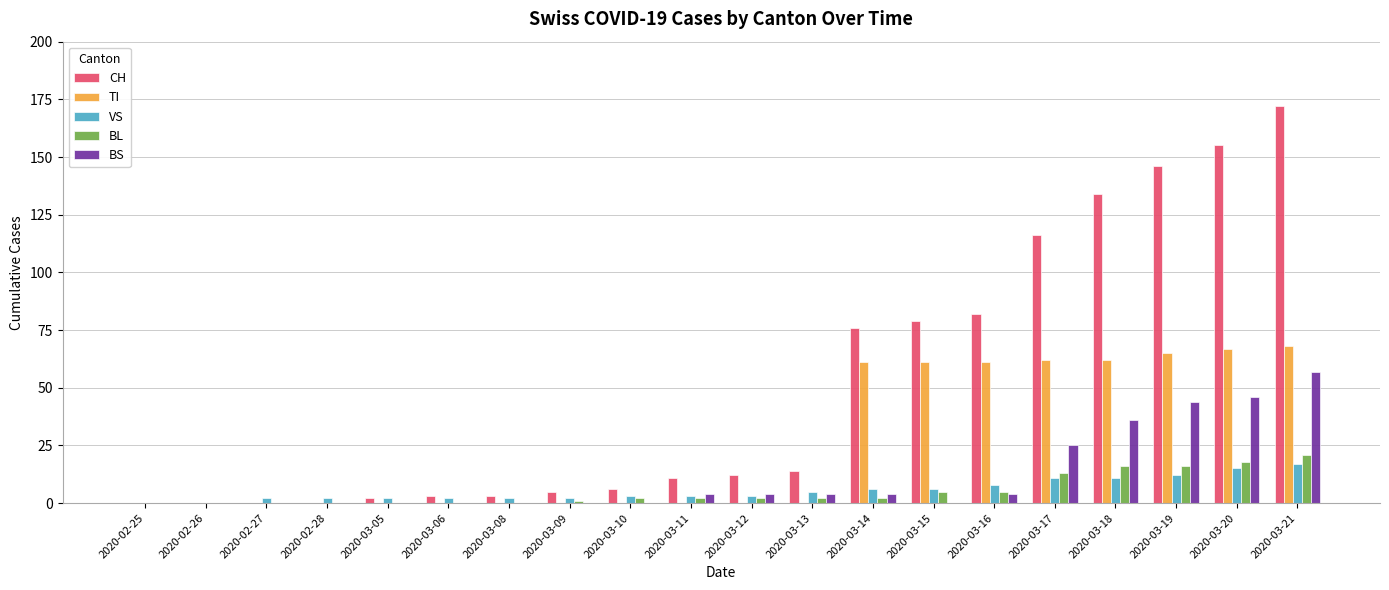

Is it true that BL equals 2 at 2020-03-14?

True